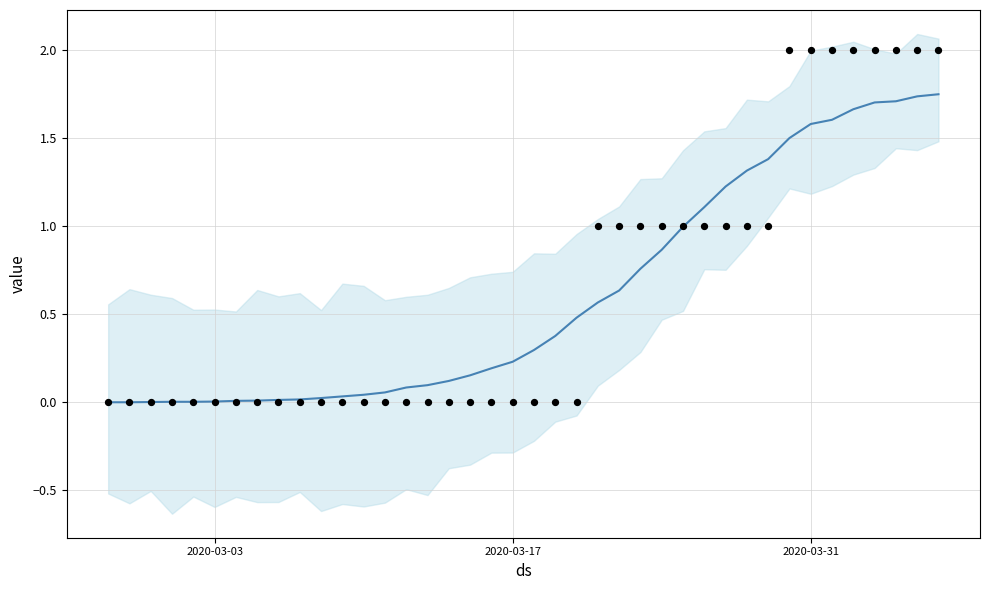

Which series contains the lowest Y value?

value